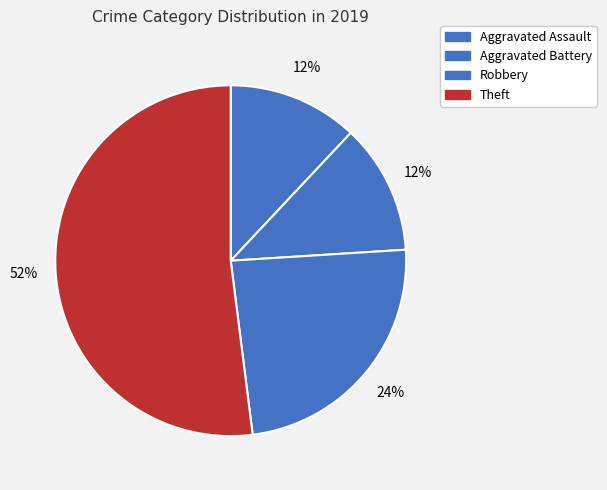

To the nearest percent, what percentage of the pie is Robbery?

24%